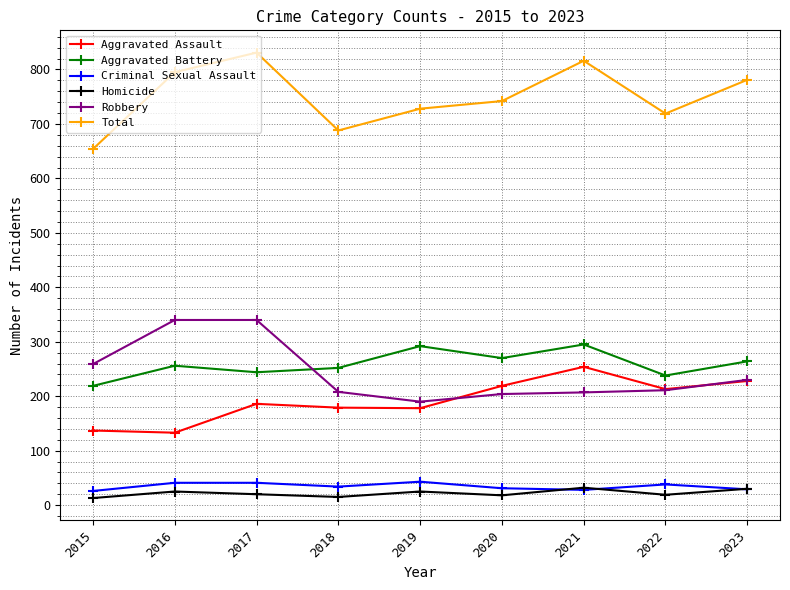

What is the value of the Criminal Sexual Assault point at the 7th from the left?

28